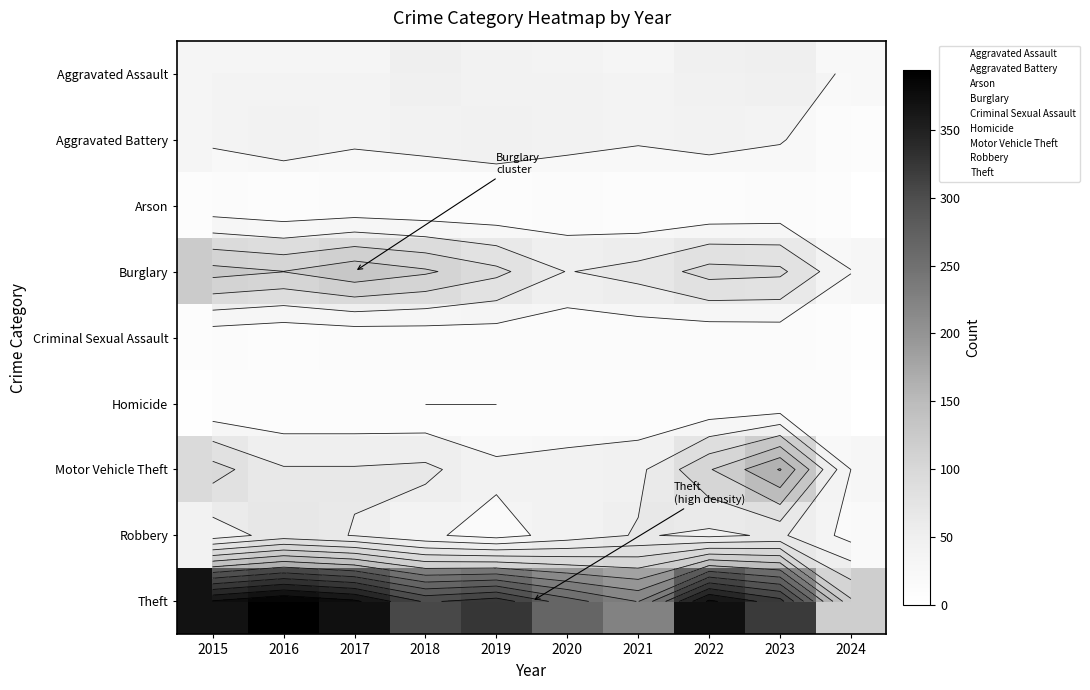

Is the value of Motor Vehicle Theft at 2020 greater than the value of Robbery at 2023?

No